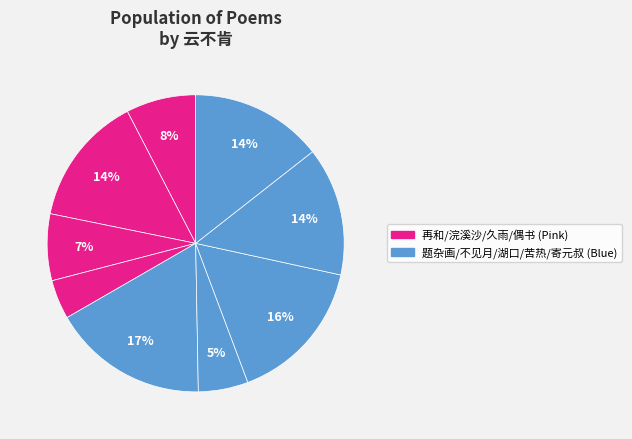

How many slices are in this pie chart?

9